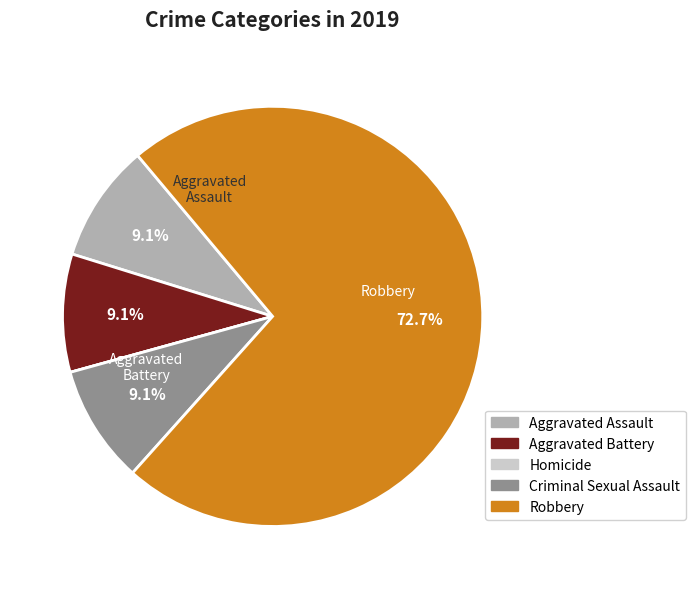

Approximately how many times larger is the value at Aggravated Battery compared to Aggravated Assault?

1.0